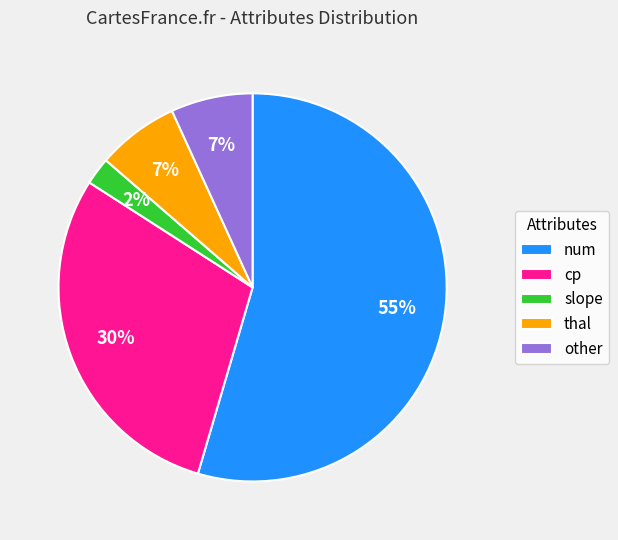

Is it true that cp is 14% of the pie?

False